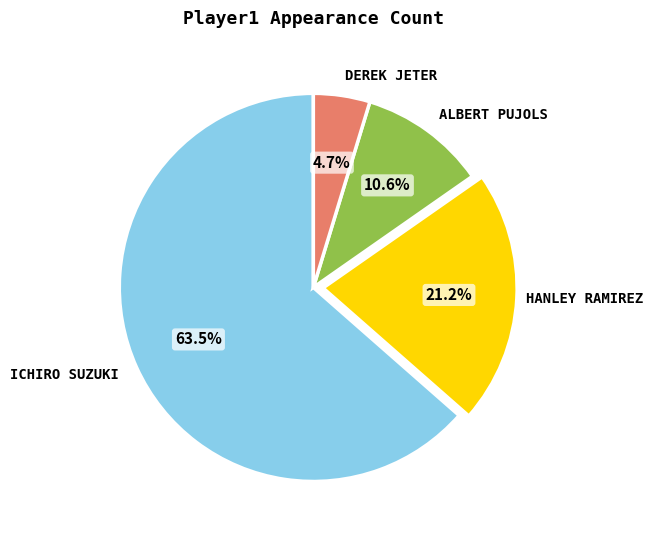

Is there any slice that represents more than half of the pie?

Yes